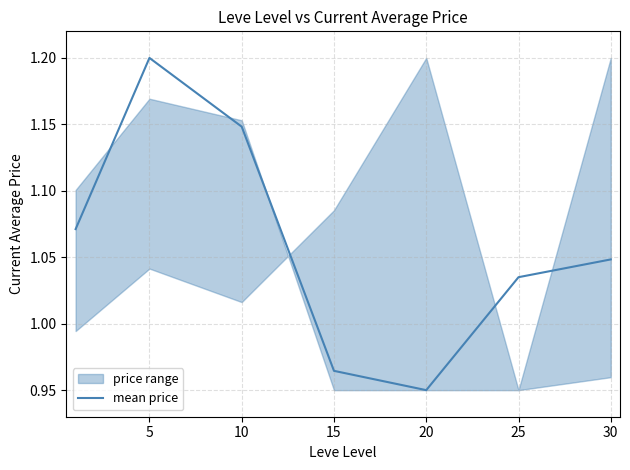

True or false: mean price has a value of 1.2 at 5.

True